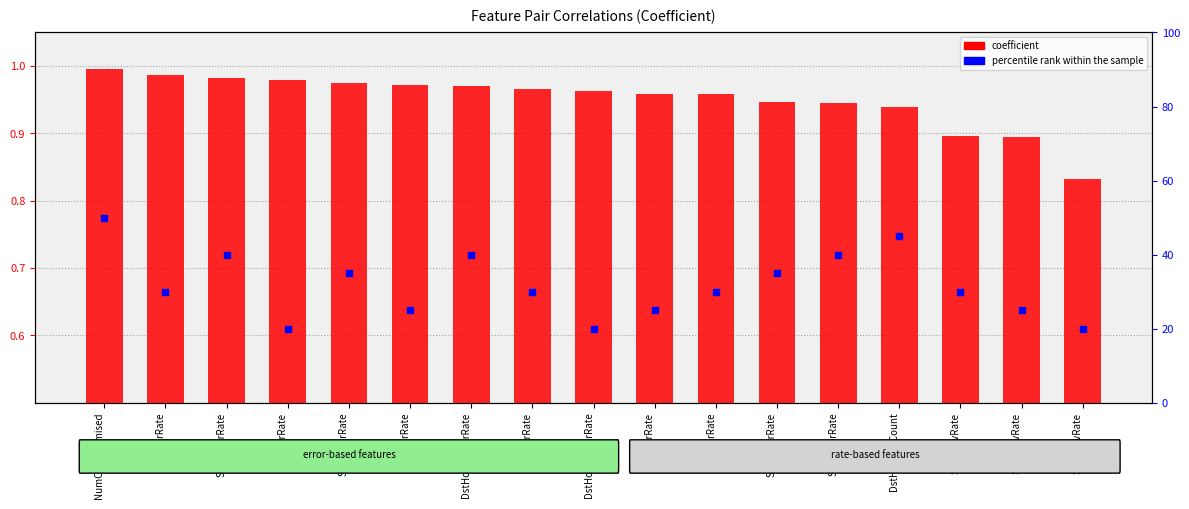

At which category is the sum across all series the highest?

NumCompromised